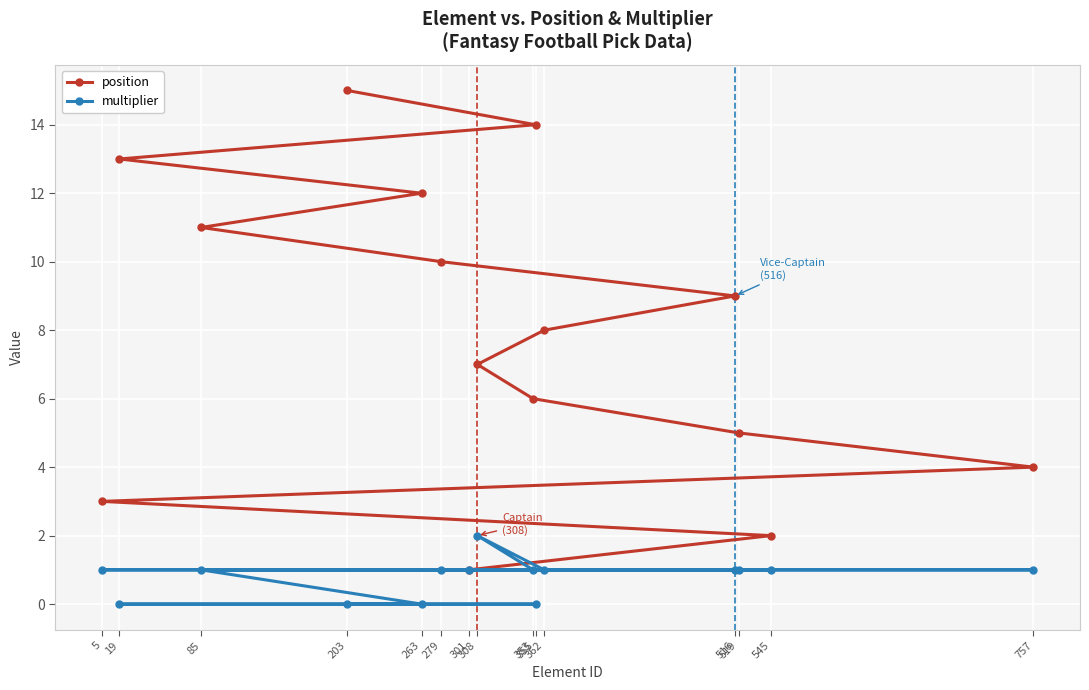

What is the spread (max minus min) of values at 545?

1